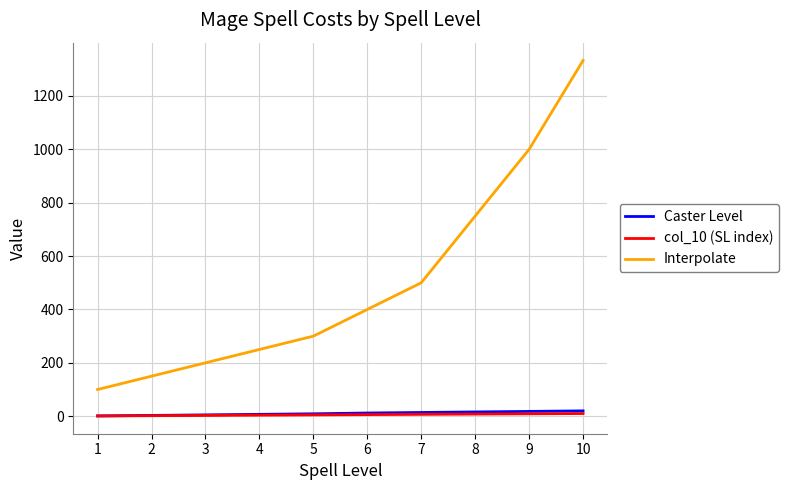

Which series has the largest total across all categories?

Interpolate